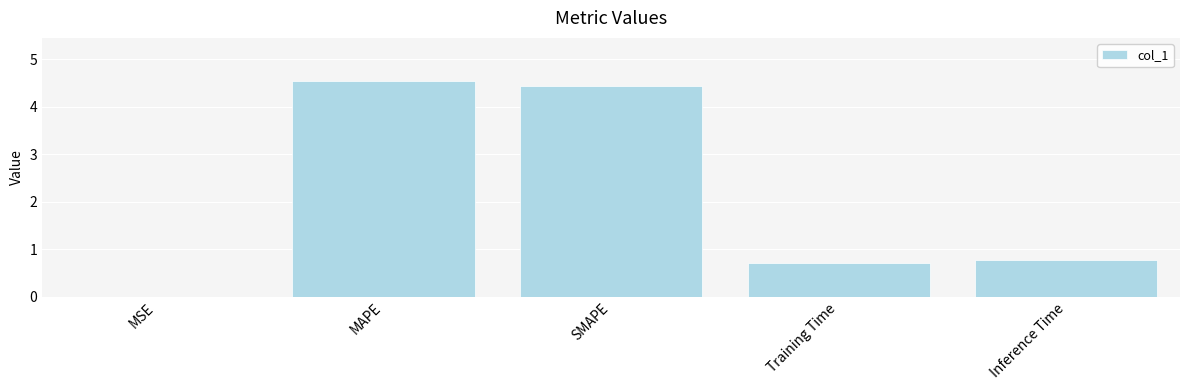

The value at Inference Time is 0.8. True or false?

True